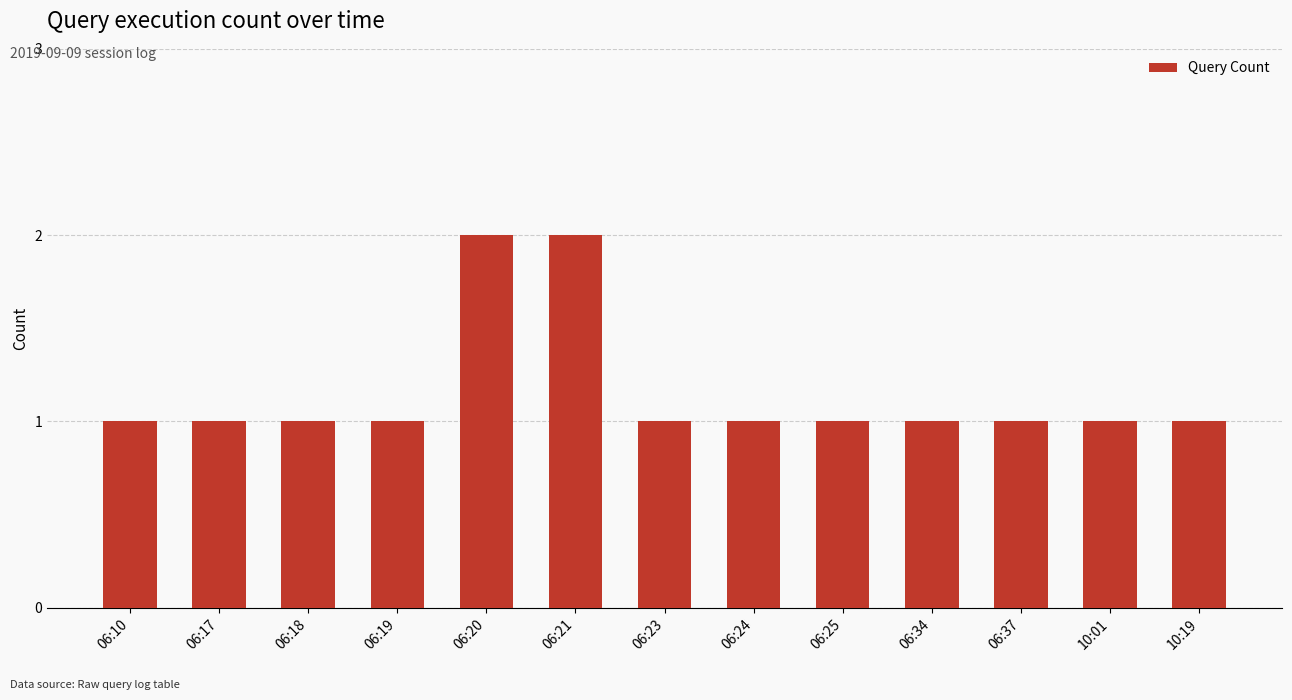

What is the change in value from 06:21 to 06:23?

-1